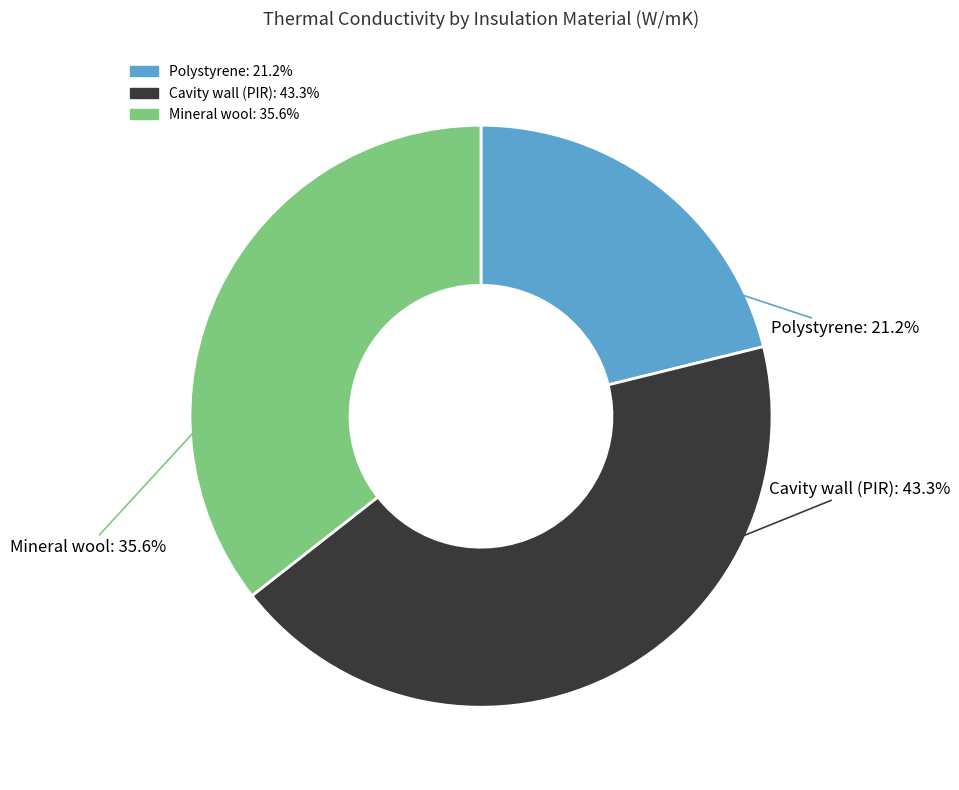

To the nearest percent, what is the average slice percentage?

33%